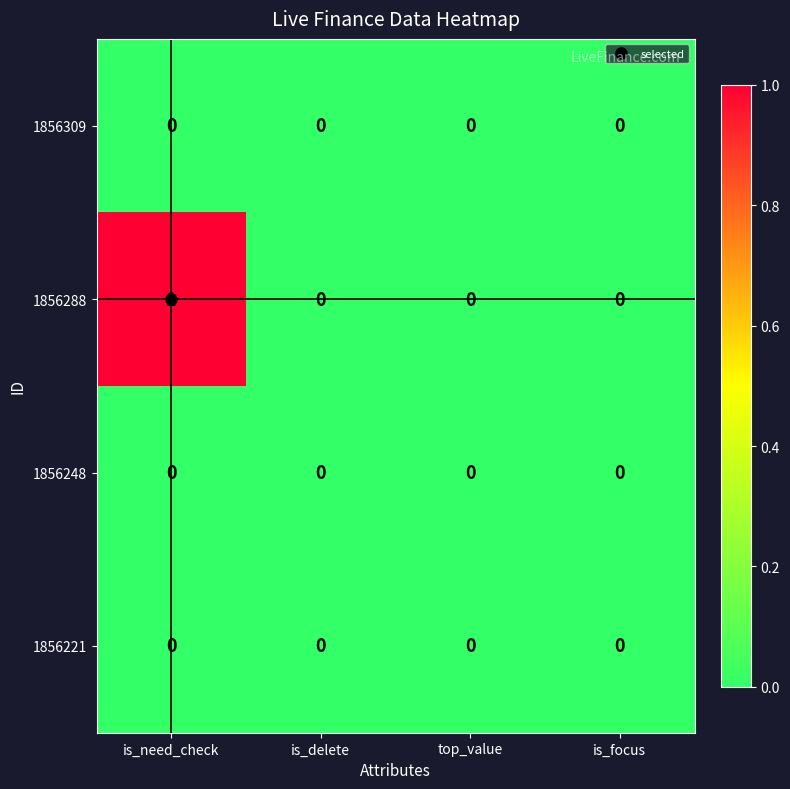

At which category is the sum across all series the highest?

is_need_check